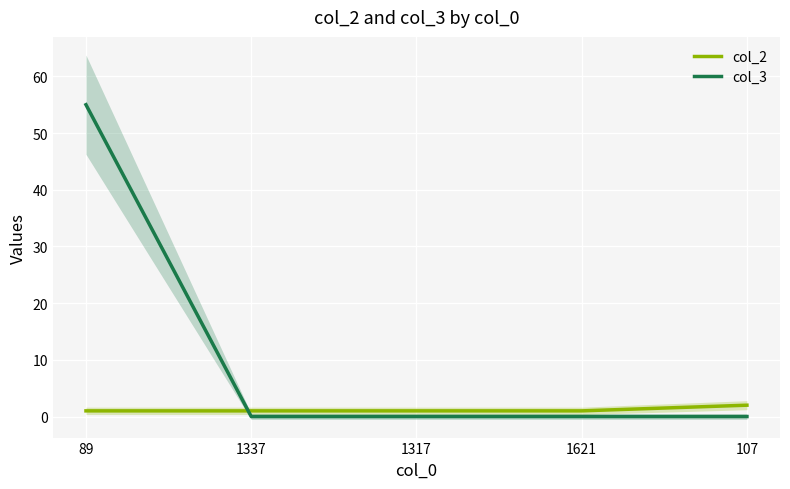

After their last crossing, which series has the higher values: col_3 or col_2?

col_2